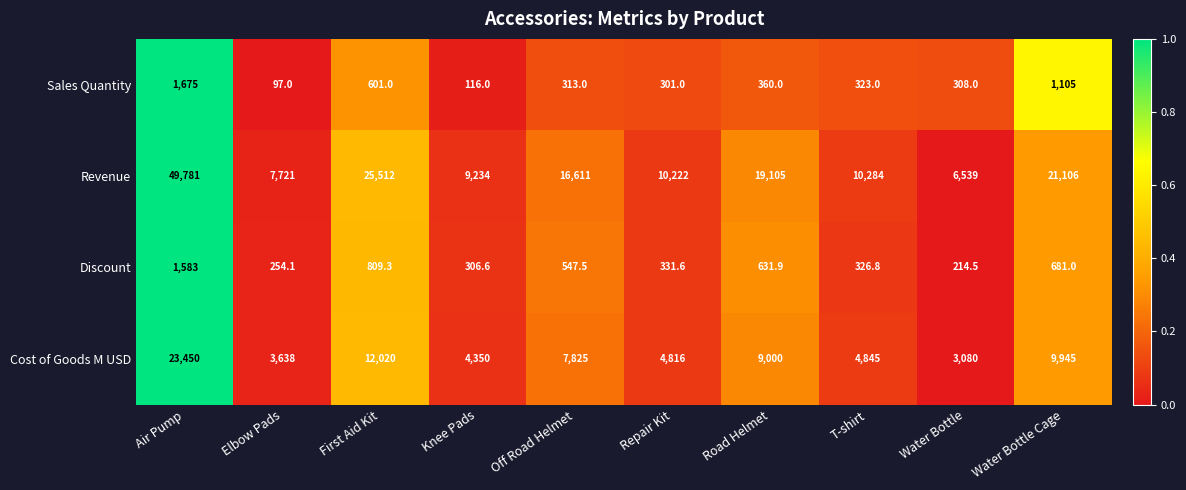

Which category has the lowest value across all series?

Elbow Pads